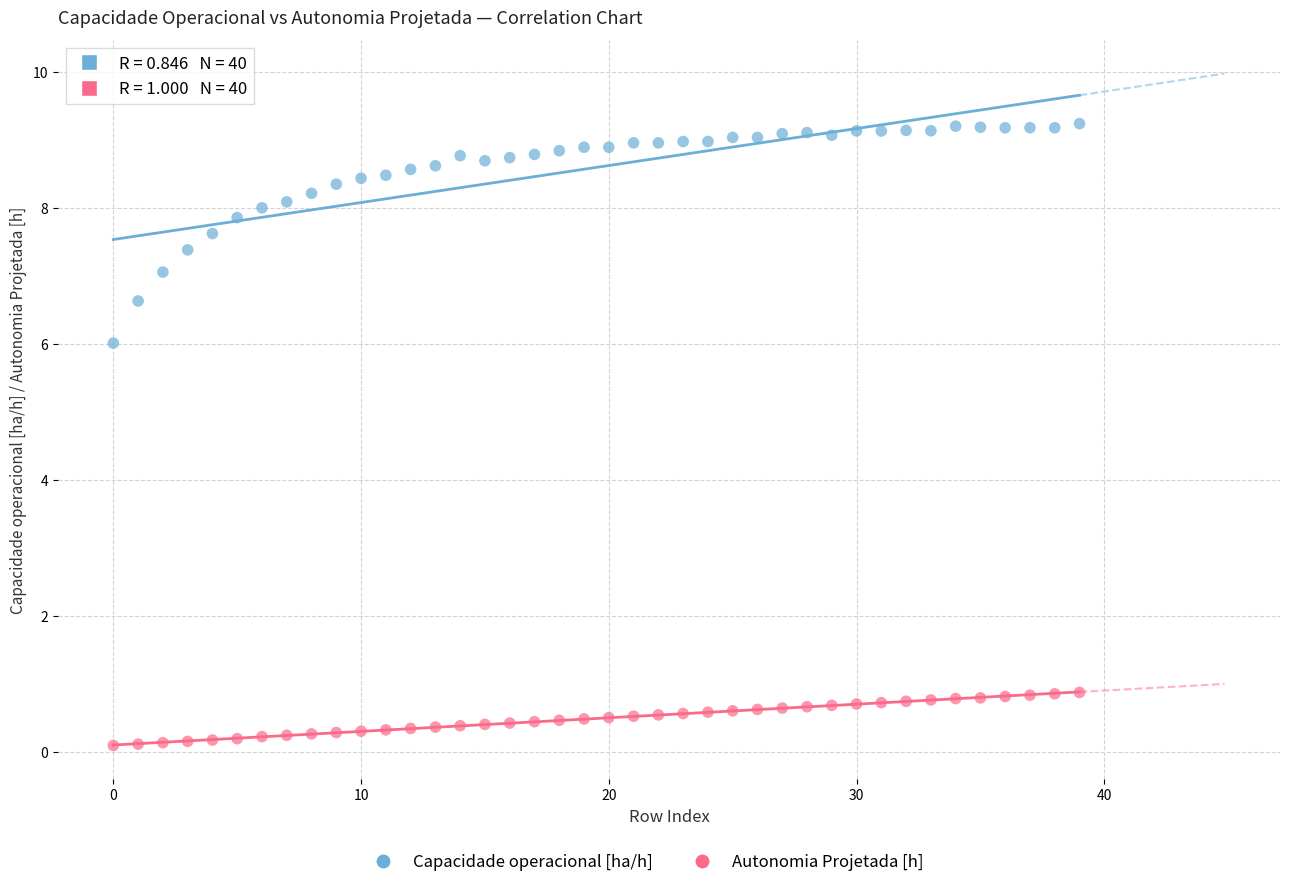

Which series has the widest spread of Y values?

Capacidade operacional [ha/h]